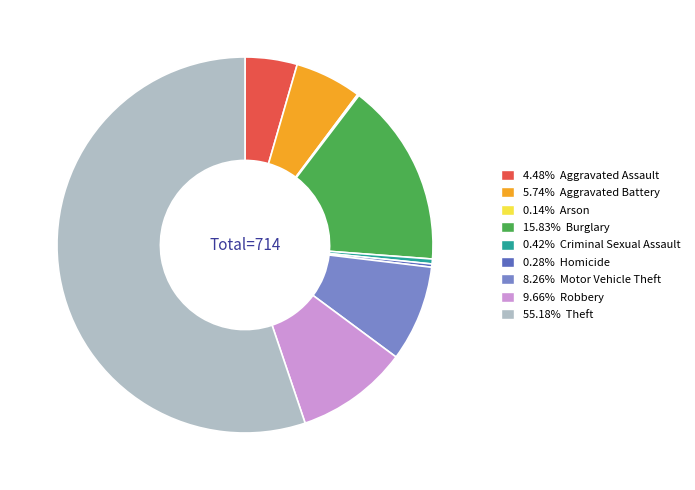

Is there a majority slice in this chart?

Yes